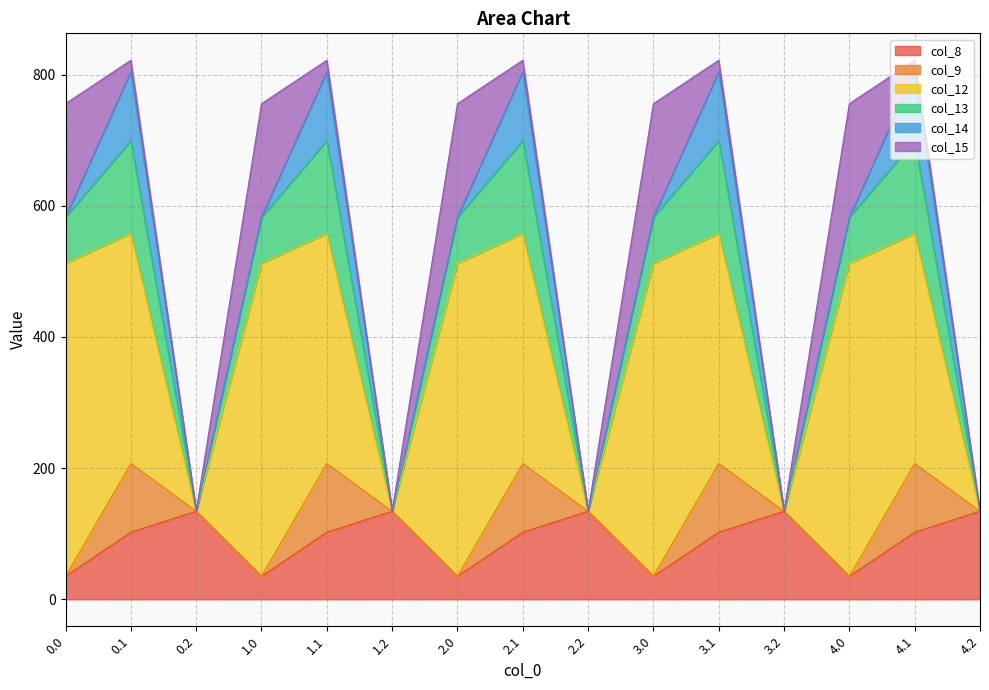

Between 0.1 and 1.1, which series saw the biggest shift?

col_8